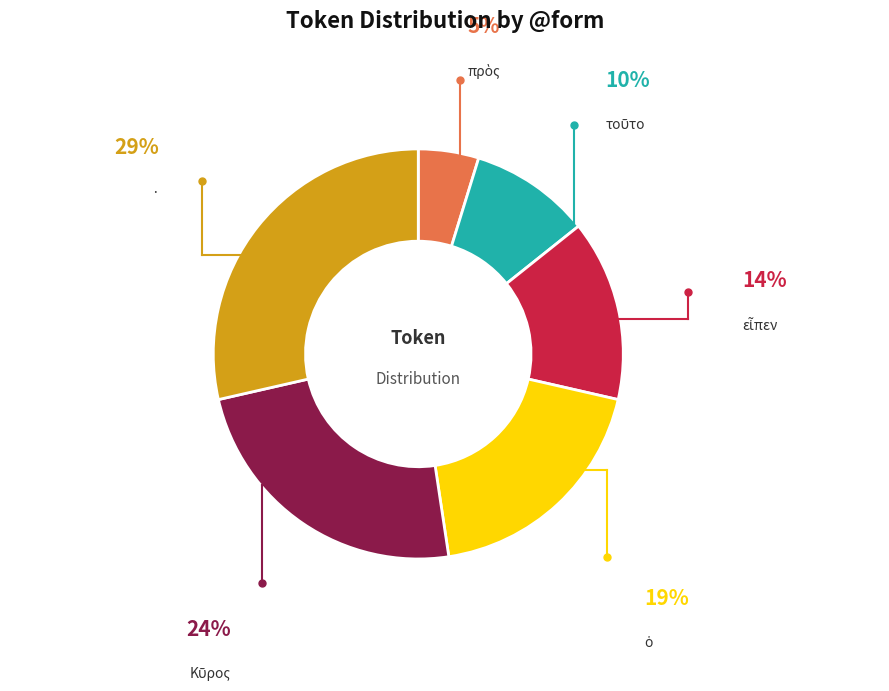

Is there a majority slice in this chart?

No